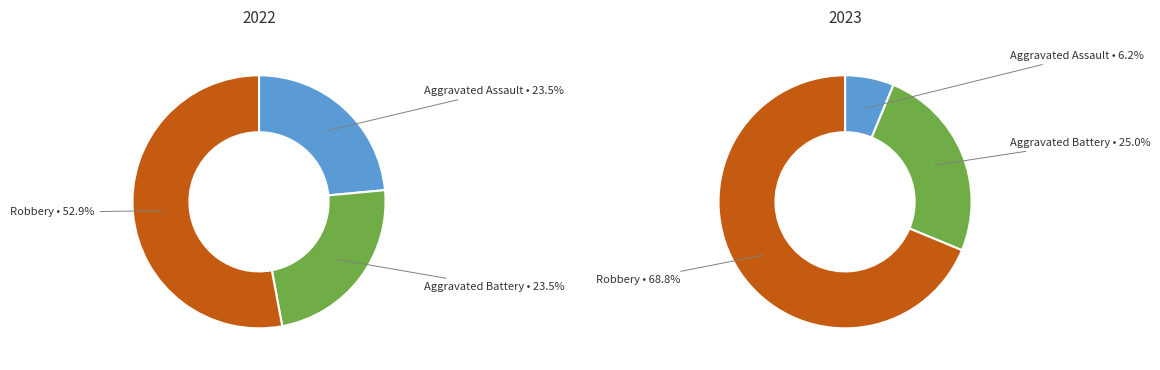

True or false: values_2023 accounts for 25% of the total.

True